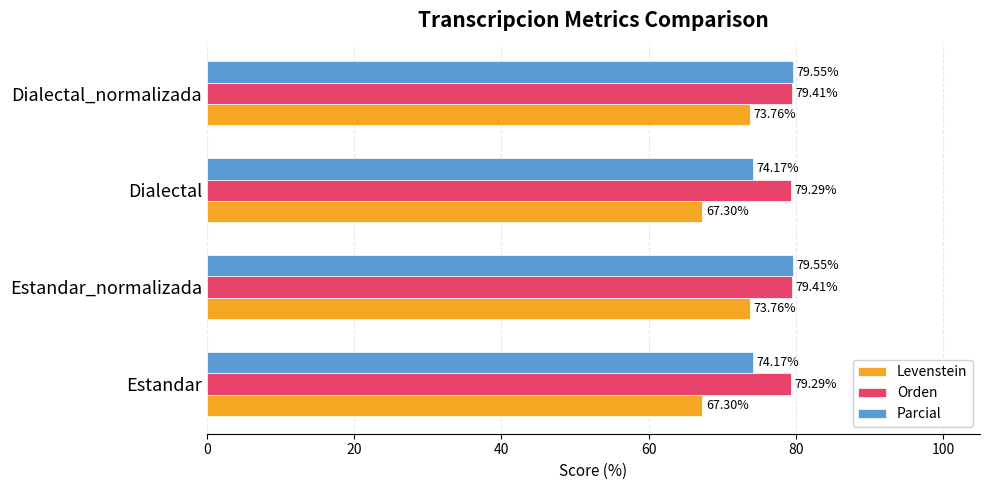

What is the sum of all Orden values?

317.4